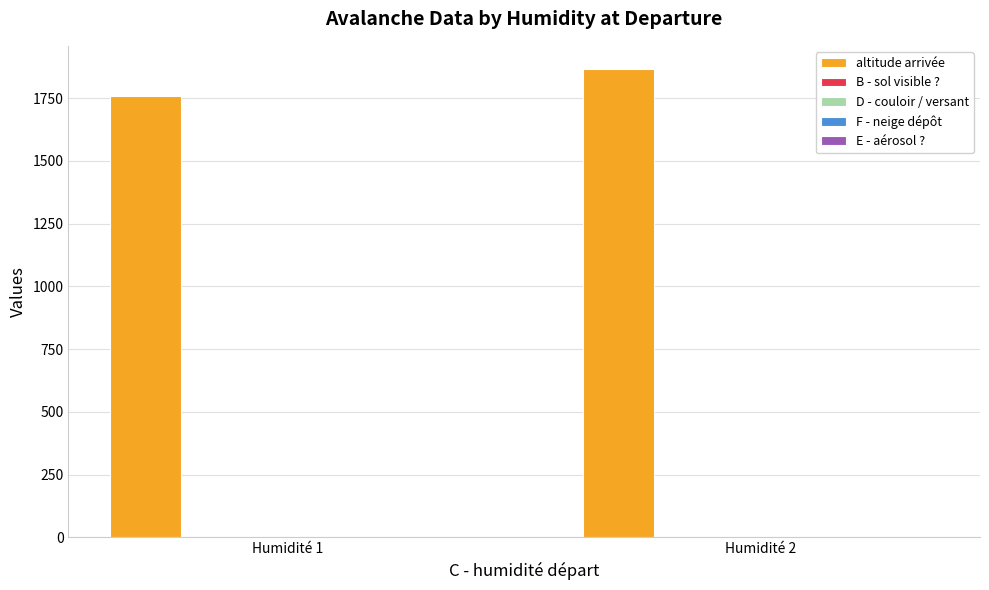

What is the greatest value displayed?

1865.0